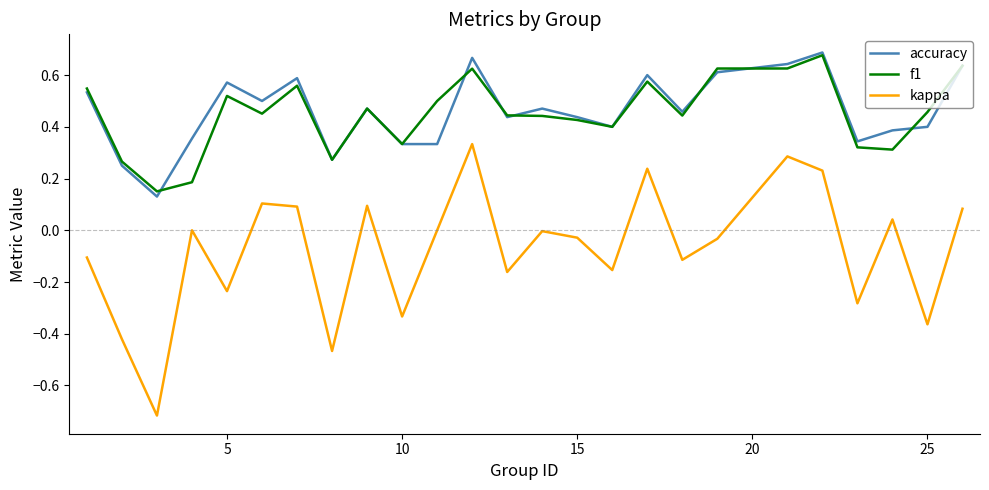

True or false: kappa and accuracy cross at least once.

False